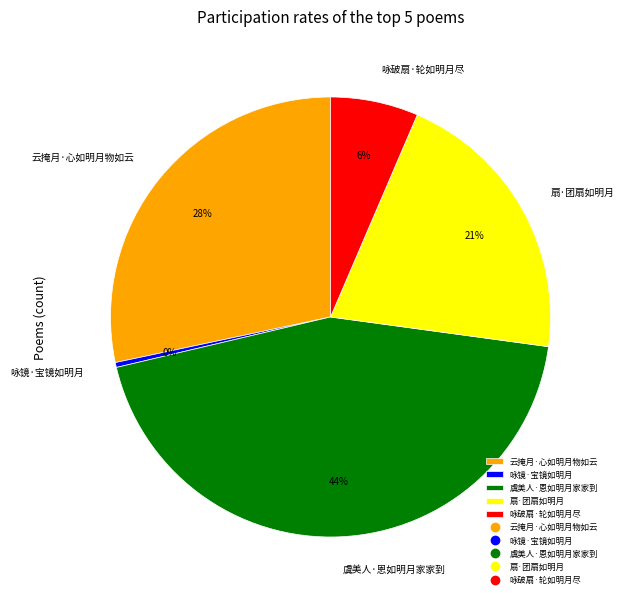

Is there a majority slice in this chart?

No